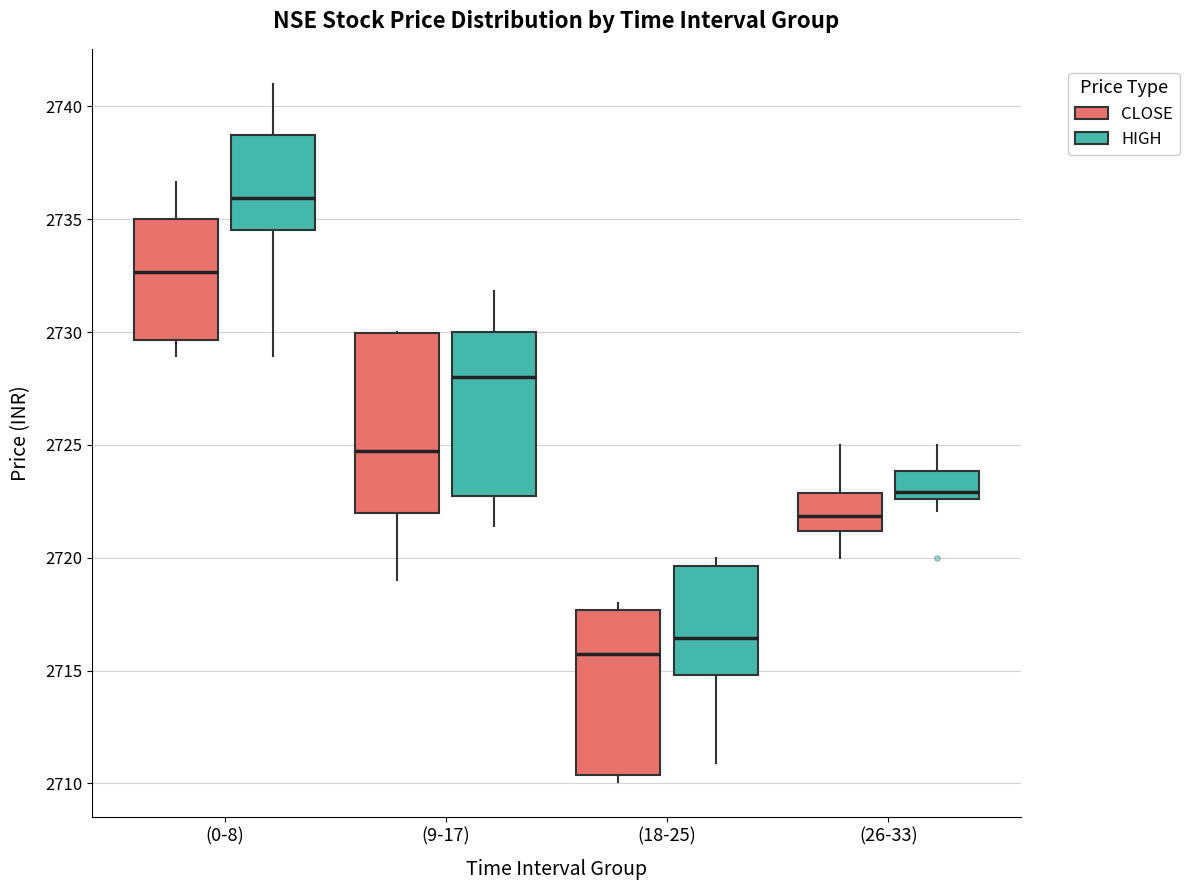

Reading left to right, read every box against the y-axis: the position of its median line, the range the box covers, and the ends of its whiskers. The values are not printed on the chart, so give them approximately, as read against the axis.

(0-8) (CLOSE): median 2732.5, box 2729.5 to 2735.0, whiskers 2729.0 to 2736.5
(0-8) (HIGH): median 2736.0, box 2734.5 to 2739.0, whiskers 2729.0 to 2741.0
(9-17) (CLOSE): median 2725.0, box 2722.0 to 2730.0, whiskers 2719.0 to 2730.0
(9-17) (HIGH): median 2728.0, box 2723.0 to 2730.0, whiskers 2721.5 to 2732.0
(18-25) (CLOSE): median 2715.5, box 2710.5 to 2717.5, whiskers 2710.0 to 2718.0
(18-25) (HIGH): median 2716.5, box 2715.0 to 2719.5, whiskers 2711.0 to 2720.0
(26-33) (CLOSE): median 2722.0, box 2721.0 to 2723.0, whiskers 2720.0 to 2725.0
(26-33) (HIGH): median 2723.0, box 2722.5 to 2724.0, whiskers 2722.0 to 2725.0